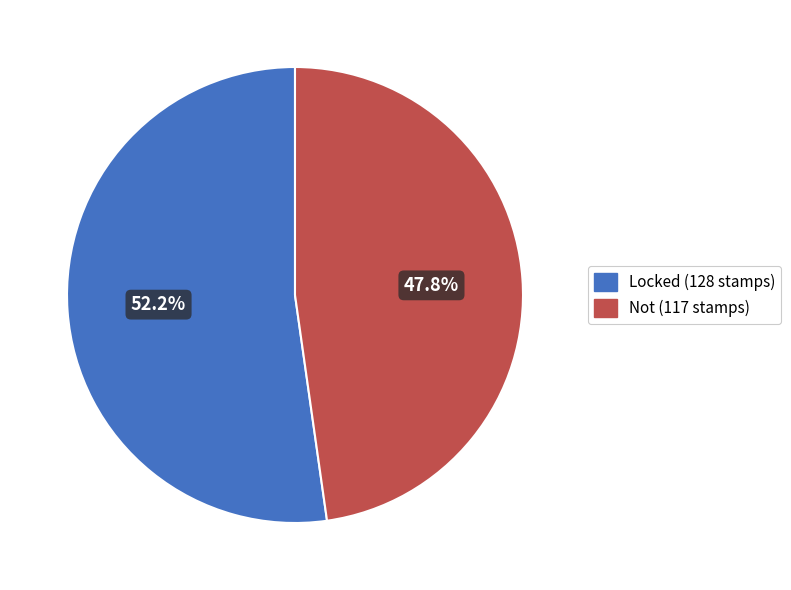

What percentage is the Locked slice, to the nearest percent?

52%